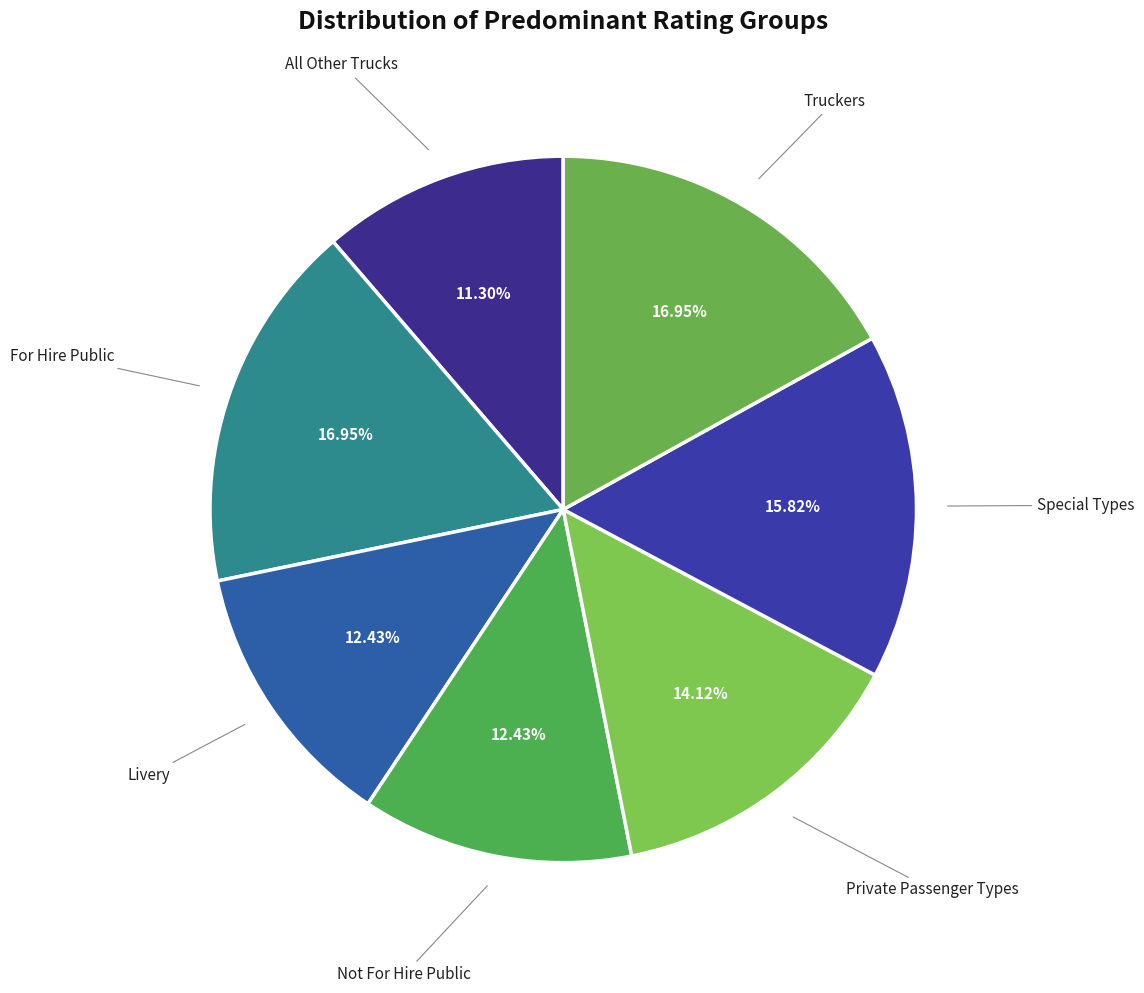

Which category has the smallest portion of the pie?

All Other Trucks